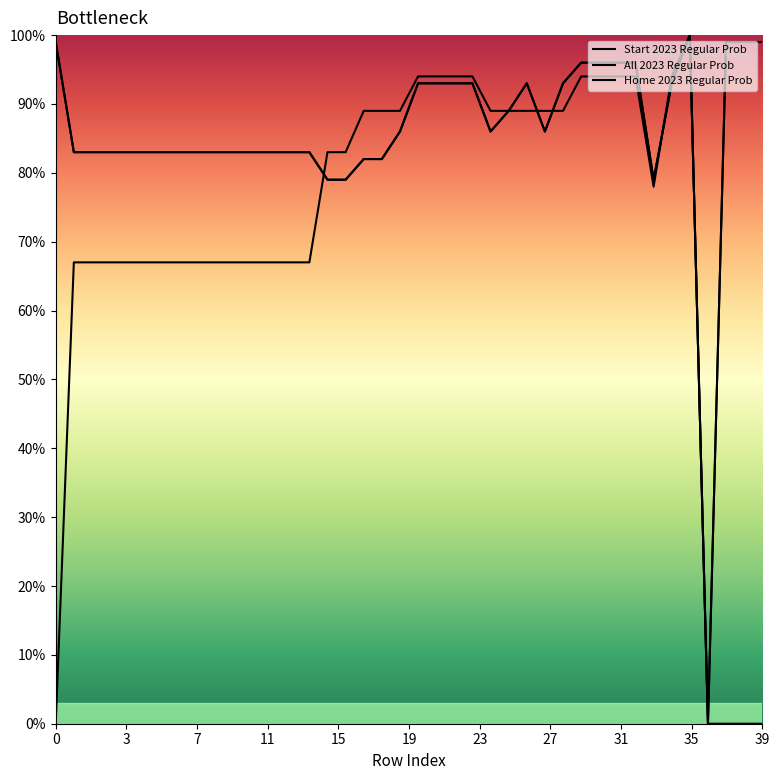

How many values in Start 2023 Regular Prob are above zero?

39